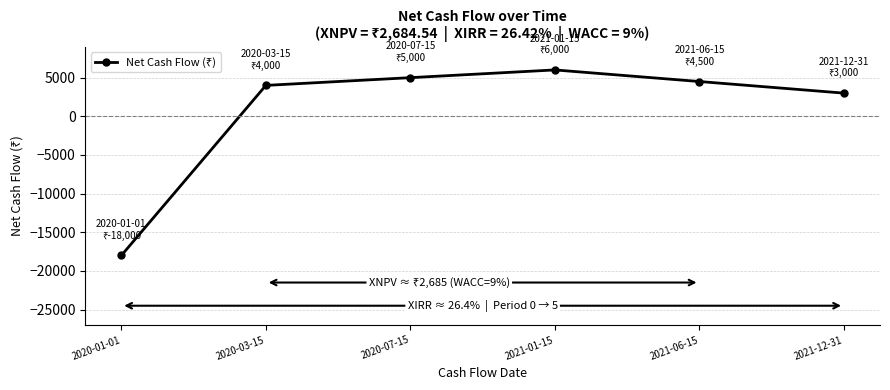

What is the sum of the values at 2020-01-01 and 2021-01-15?

-12000